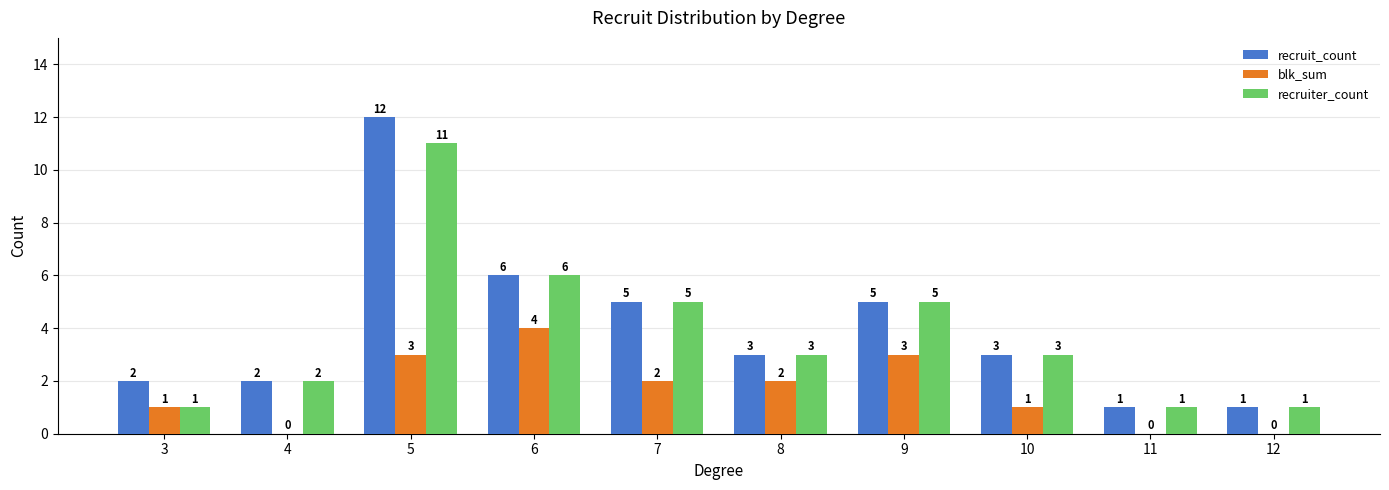

Reading left to right, transcribe all the data shown in this chart.

recruit_count: 3=2	4=2	5=12	6=6	7=5	8=3	9=5	10=3	11=1	12=1
blk_sum: 3=1	4=0	5=3	6=4	7=2	8=2	9=3	10=1	11=0	12=0
recruiter_count: 3=1	4=2	5=11	6=6	7=5	8=3	9=5	10=3	11=1	12=1